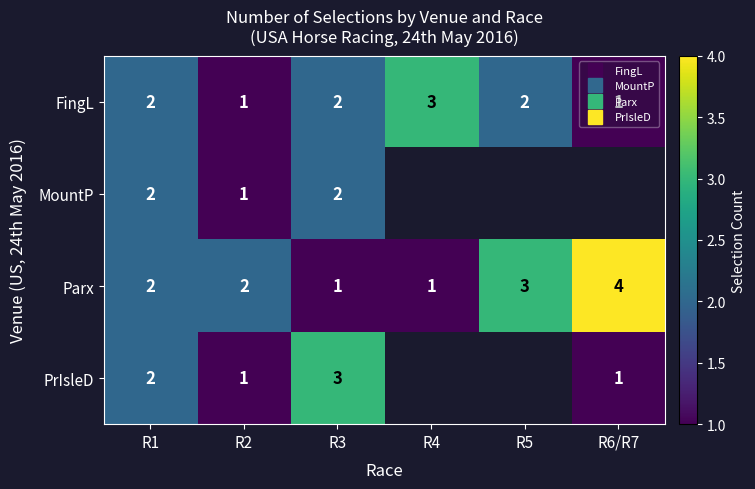

What is the difference between the maximum and minimum values in the Parx series?

3.0